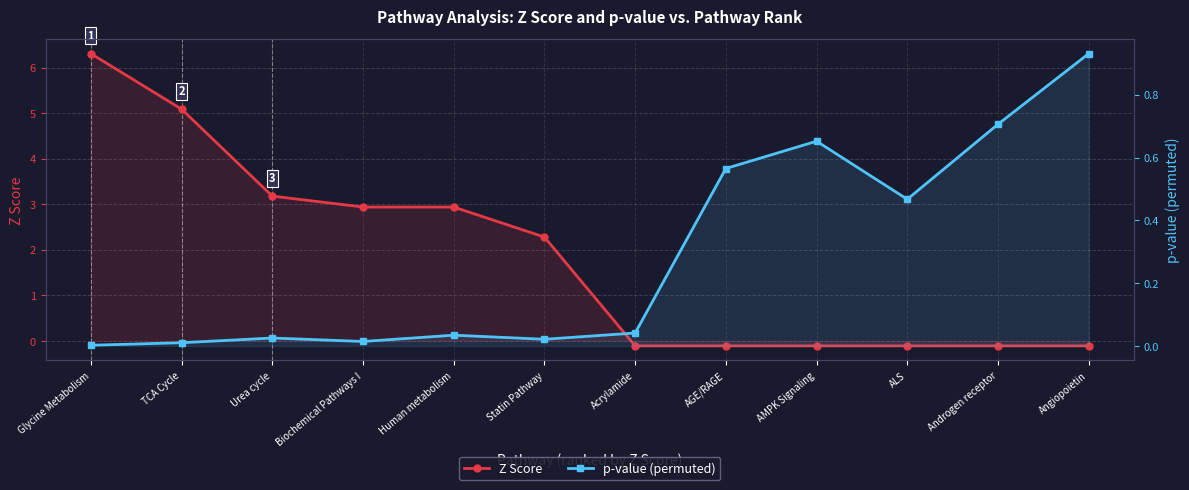

What is the smallest value displayed?

-0.1